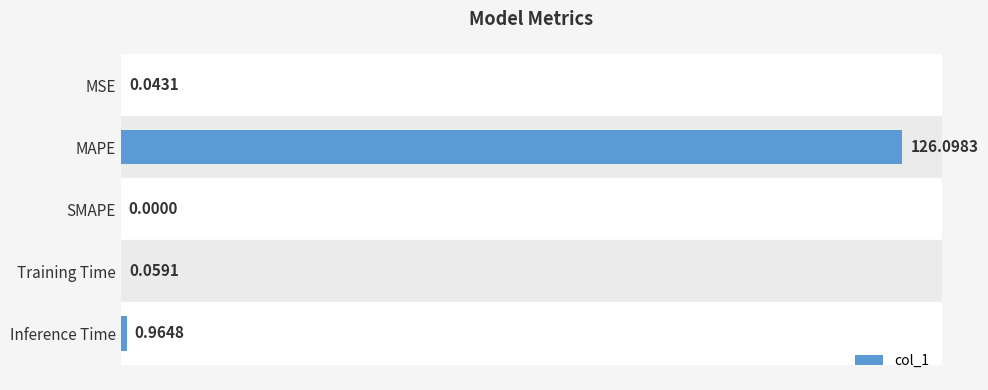

Where is the data nearest to the value 63?

Inference Time